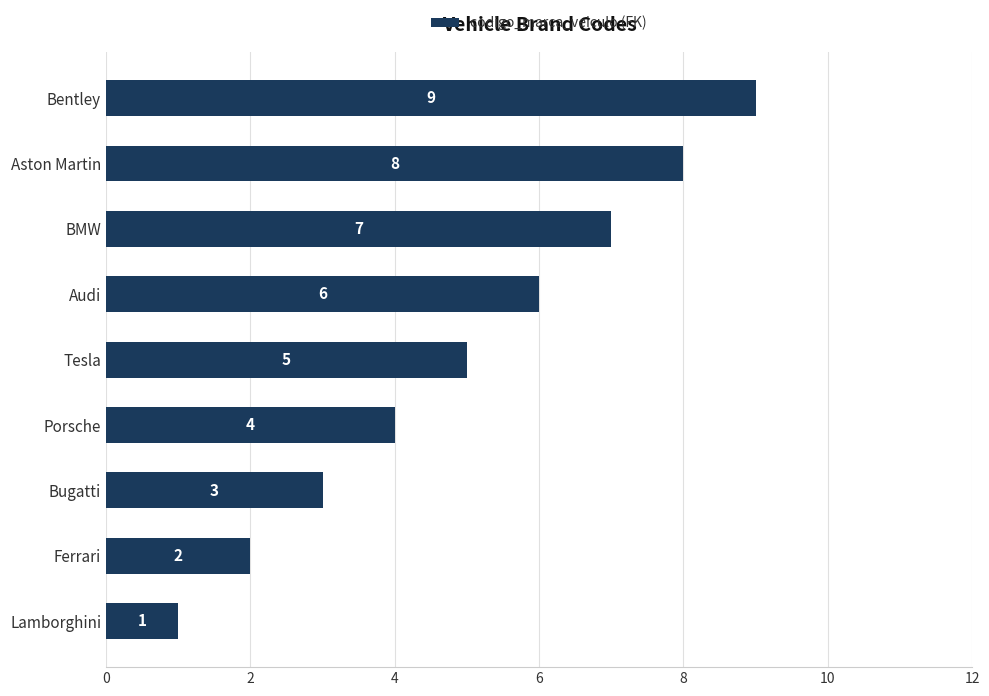

What is the difference between the maximum and minimum values?

8